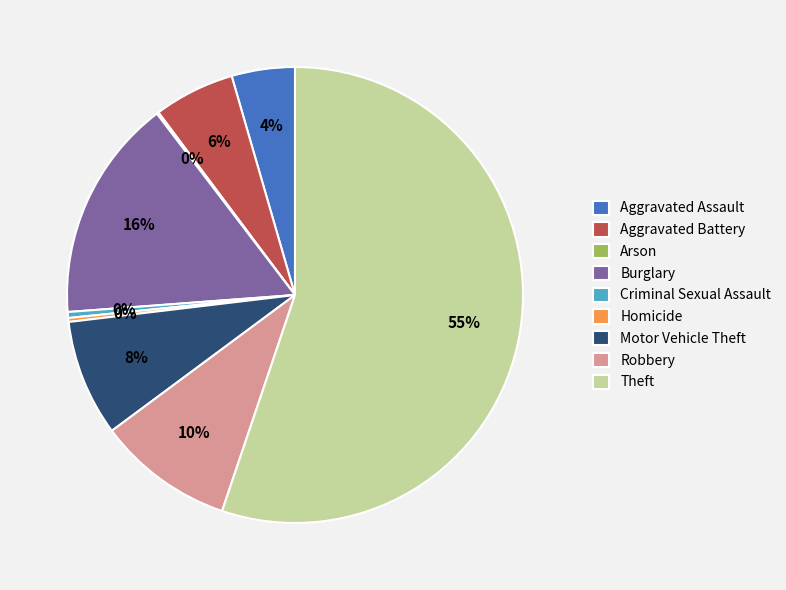

What is the largest slice in the pie chart?

Theft